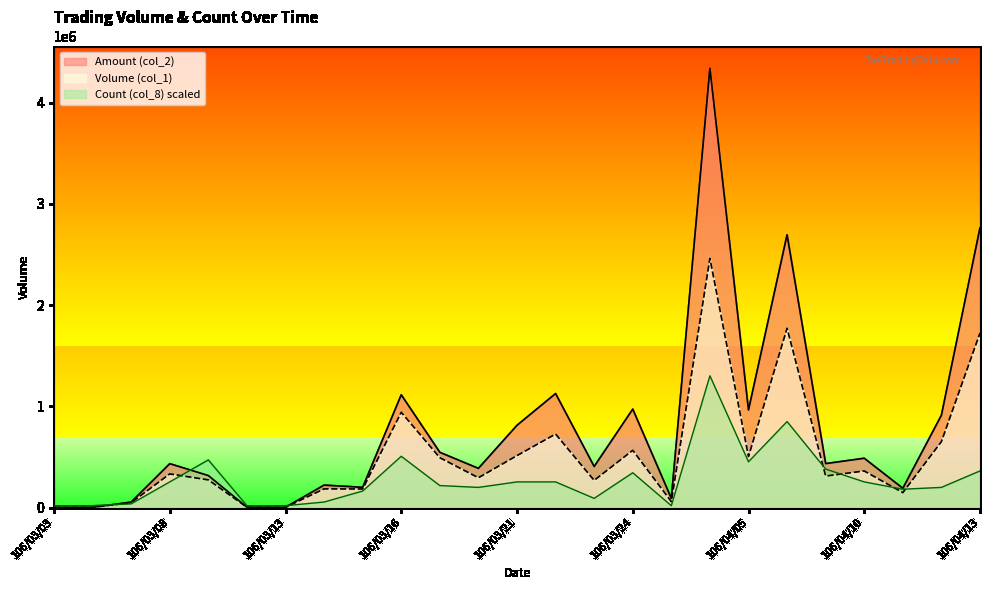

Reading right to left, extract all data points from this chart.

Volume (col_1): 1724000.0	651000.0	147000.0	361000.0	311000.0	1771000.0	504000.0	2461000.0	58000.0	565000.0	268000.0	726000.0	513000.0	294000.0	492000.0	941000.0	183000.0	184000.0	2000.0	3000.0	273000.0	332000.0	48000.0	2000.0	2000.0
Amount (col_2): 2762920.0	911960.0	189630.0	486790.0	434000.0	2694710.0	963260.0	4338420.0	90480.0	972070.0	405040.0	1126120.0	812450.0	386760.0	545260.0	1114000.0	199410.0	221390.0	2220.0	3210.0	315670.0	433180.0	53440.0	2160.0	2080.0
Count (col_8): 361535.0	198844.3	180767.5	253074.5	379611.8	849607.2	451918.7	1301526.0	18076.7	343458.2	90383.8	253074.5	253074.5	198844.3	216921.0	506149.0	162690.8	54230.2	18076.7	18076.7	469995.5	253074.5	36153.5	18076.7	18076.7